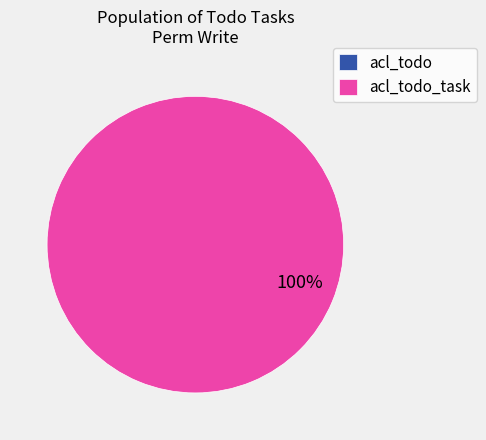

The acl_todo_task slice represents 100% of the pie. True or false?

True